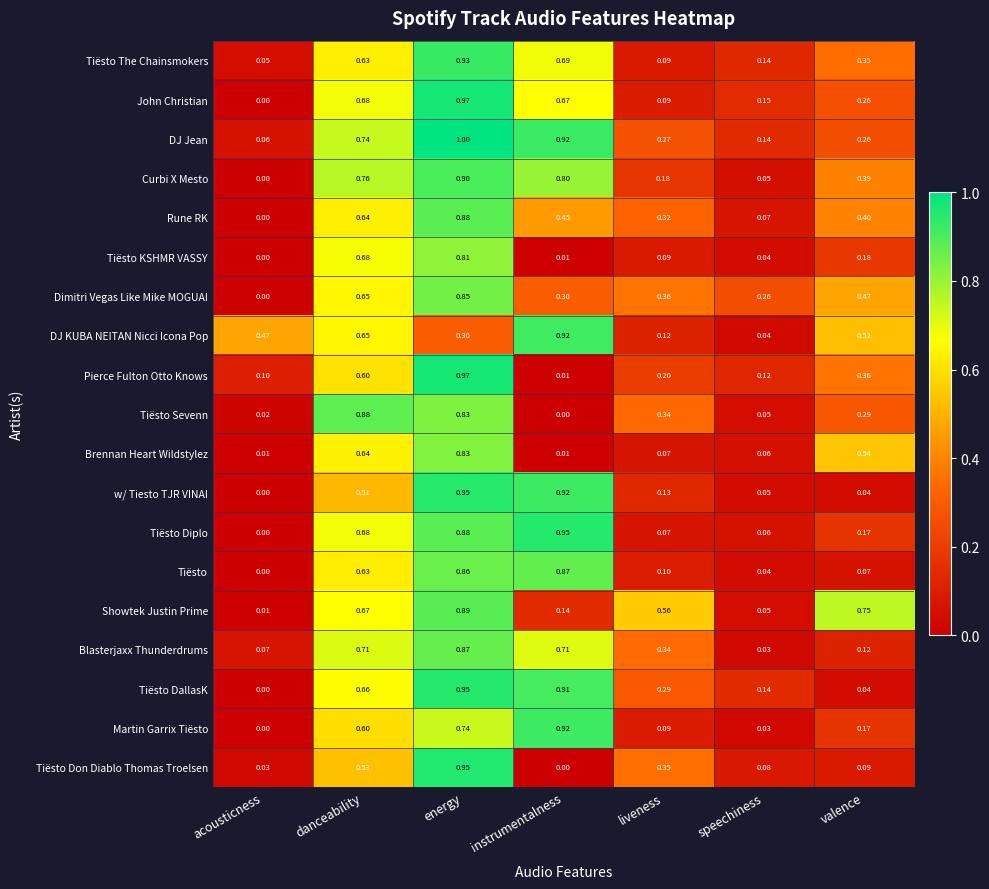

Count the number of data series in this chart.

19